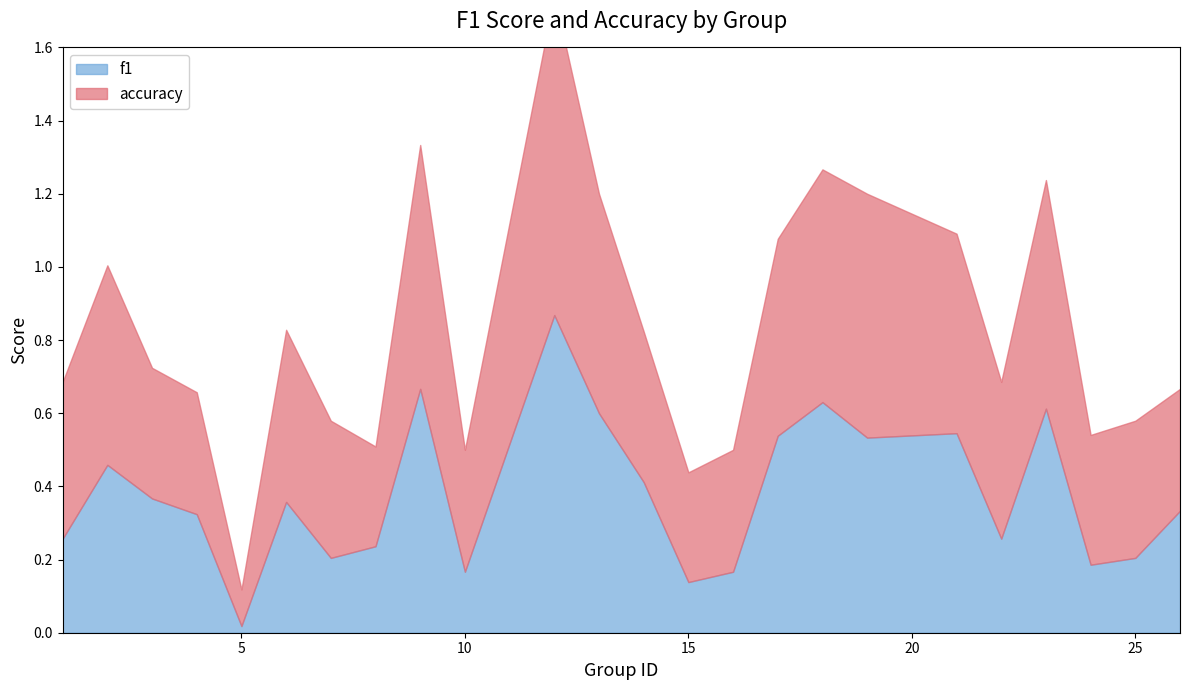

The f1 series shows 0.1 at 10. True or false?

False